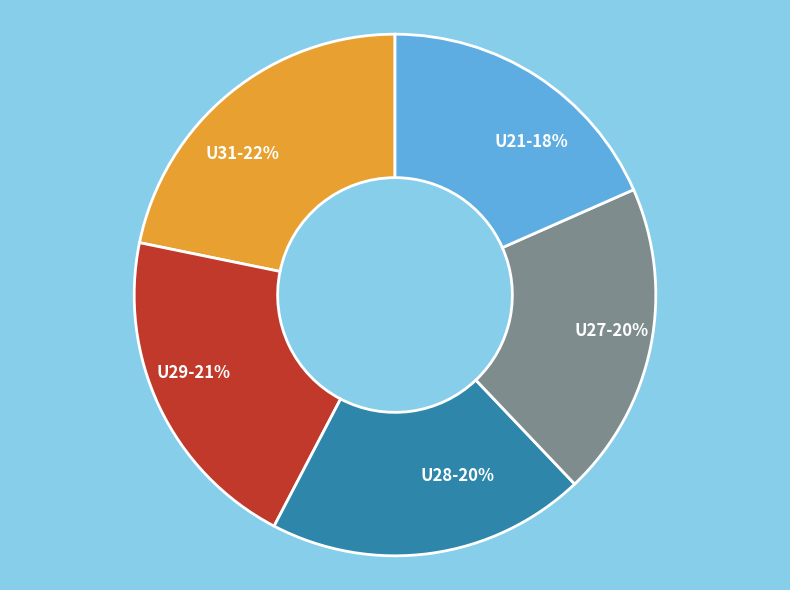

Is there any slice that represents more than half of the pie?

No